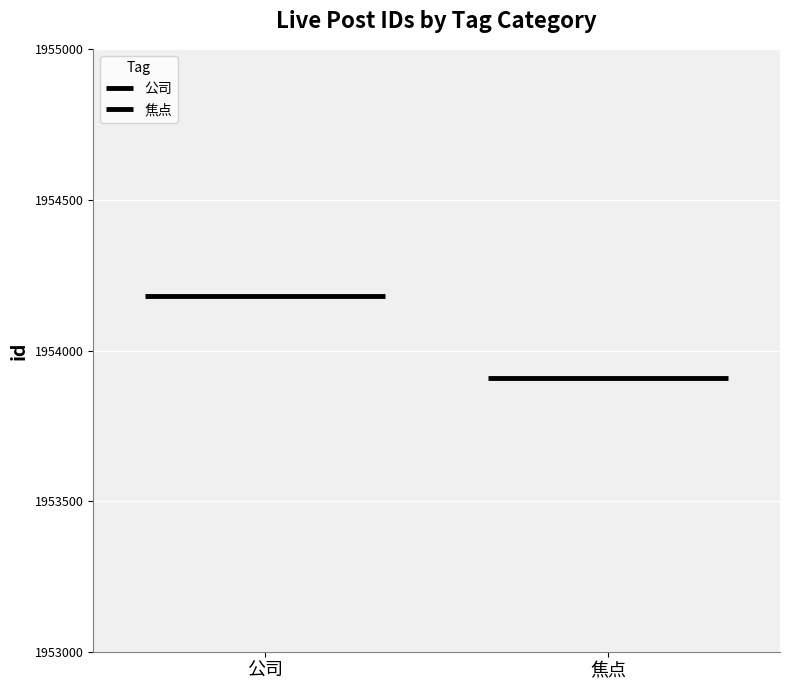

Reading right to left, transcribe all the data shown in this chart.

公司: 1954180.5	1954180.5
焦点: 1953910.0	1953910.0